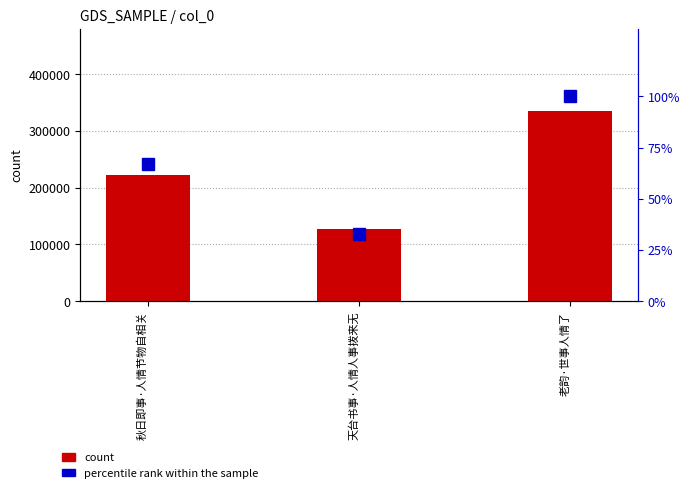

What is the sum of the count values at 老韵·世事人情了 and 天台书事·人情人事拨来无?

463756